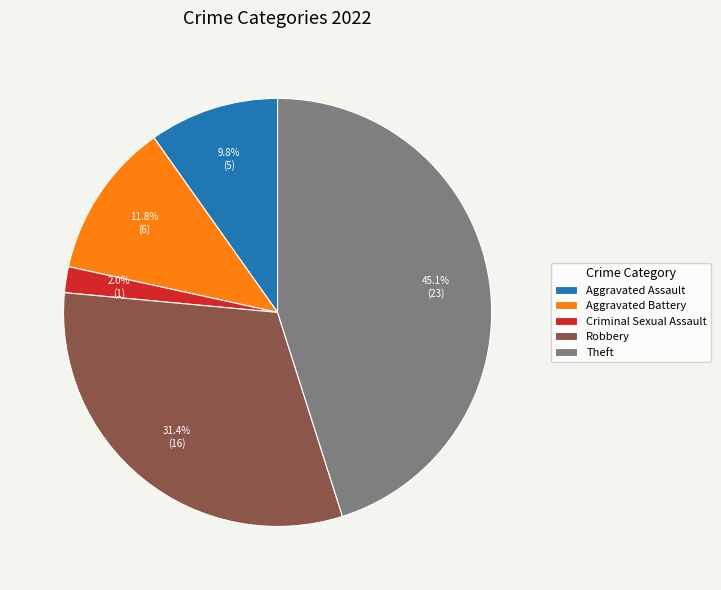

Between Theft and Aggravated Assault, which is larger?

Theft